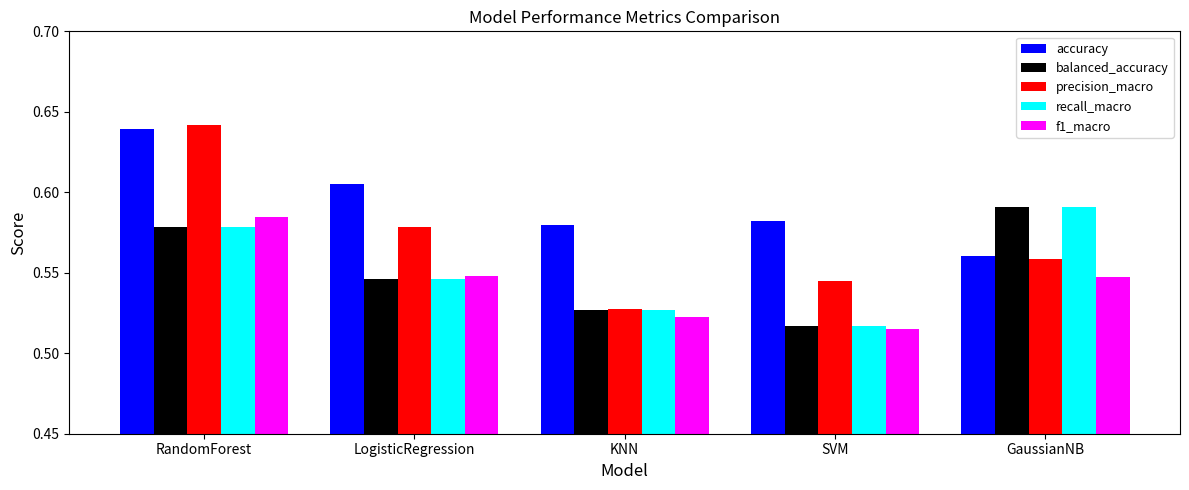

What is the difference between the maximum and minimum values in the f1_macro series?

0.1